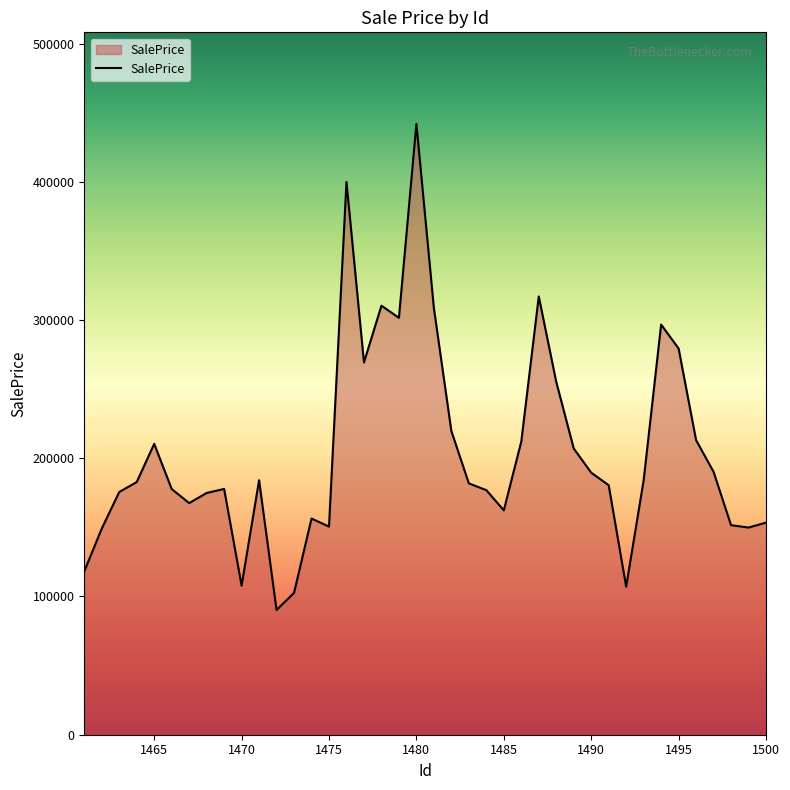

True or false: the data has more than 0 interior local peaks.

True